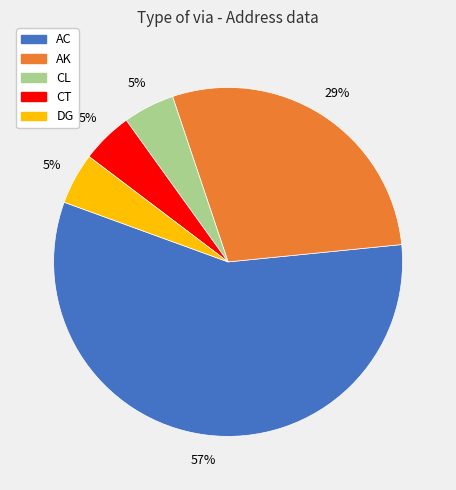

How many slices are in this pie chart?

5